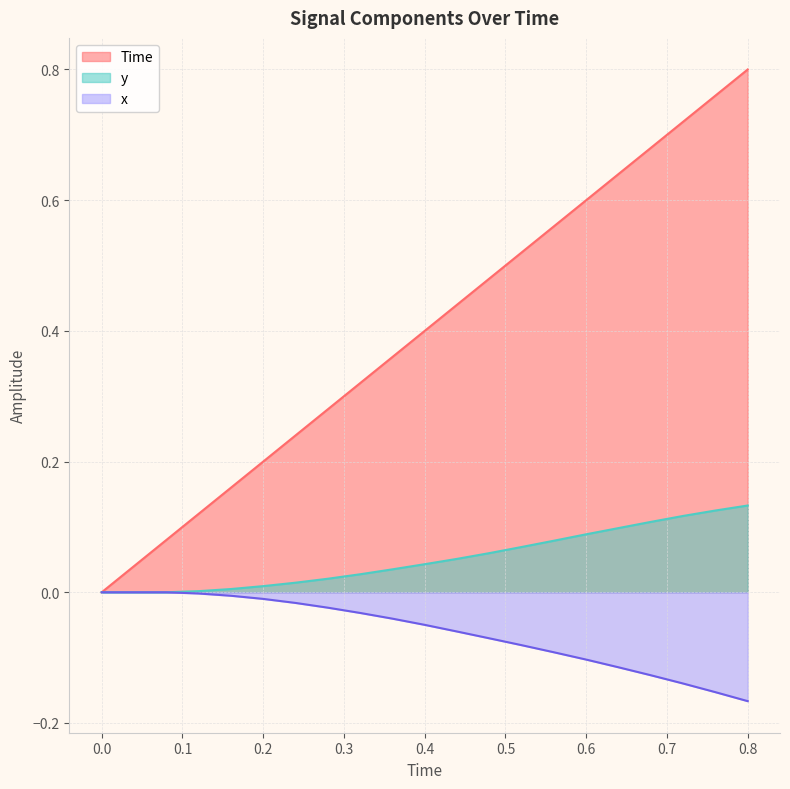

Rank the series by their average value, from lowest to highest.

x, y, Time